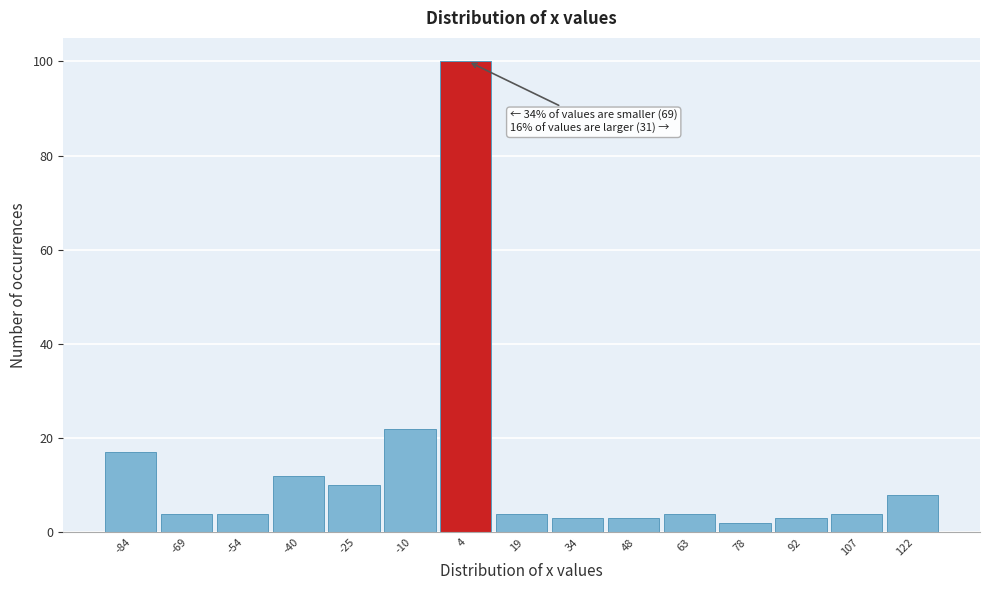

Which range on the x-axis has the tallest bar?

-4 to 12